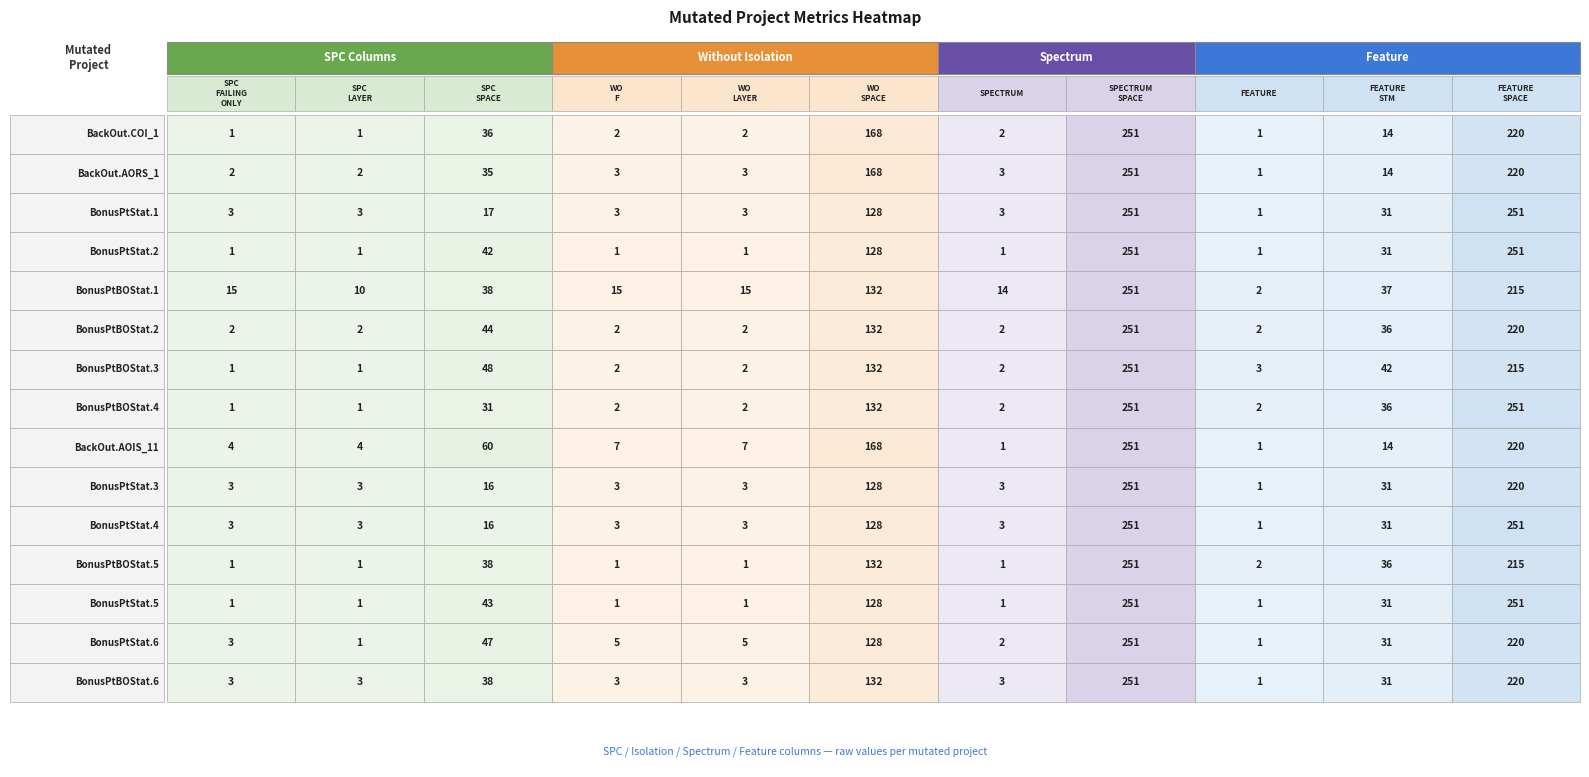

Reading right to left, transcribe all the data shown in this chart.

BackOut.ExamDataBaseImpl.COI_1: 220	14	1	251	2	168	2	2	36	1	1
BackOut.ExamDataBaseImpl.AORS_1: 220	14	1	251	3	168	3	3	35	2	2
BonusPointsStatistics.1: 251	31	1	251	3	128	3	3	17	3	3
BonusPointsStatistics.2: 251	31	1	251	1	128	1	1	42	1	1
BonusPointsBackOutStatistics.1: 215	37	2	251	14	132	15	15	38	10	15
BonusPointsBackOutStatistics.2: 220	36	2	251	2	132	2	2	44	2	2
BonusPointsBackOutStatistics.3: 215	42	3	251	2	132	2	2	48	1	1
BonusPointsBackOutStatistics.4: 251	36	2	251	2	132	2	2	31	1	1
BackOut.ExamDataBaseImpl.AOIS_11: 220	14	1	251	1	168	7	7	60	4	4
BonusPointsStatistics.3: 220	31	1	251	3	128	3	3	16	3	3
BonusPointsStatistics.4: 251	31	1	251	3	128	3	3	16	3	3
BonusPointsBackOutStatistics.5: 215	36	2	251	1	132	1	1	38	1	1
BonusPointsStatistics.5: 251	31	1	251	1	128	1	1	43	1	1
BonusPointsStatistics.6: 220	31	1	251	2	128	5	5	47	1	3
BonusPointsBackOutStatistics.6: 220	31	1	251	3	132	3	3	38	3	3